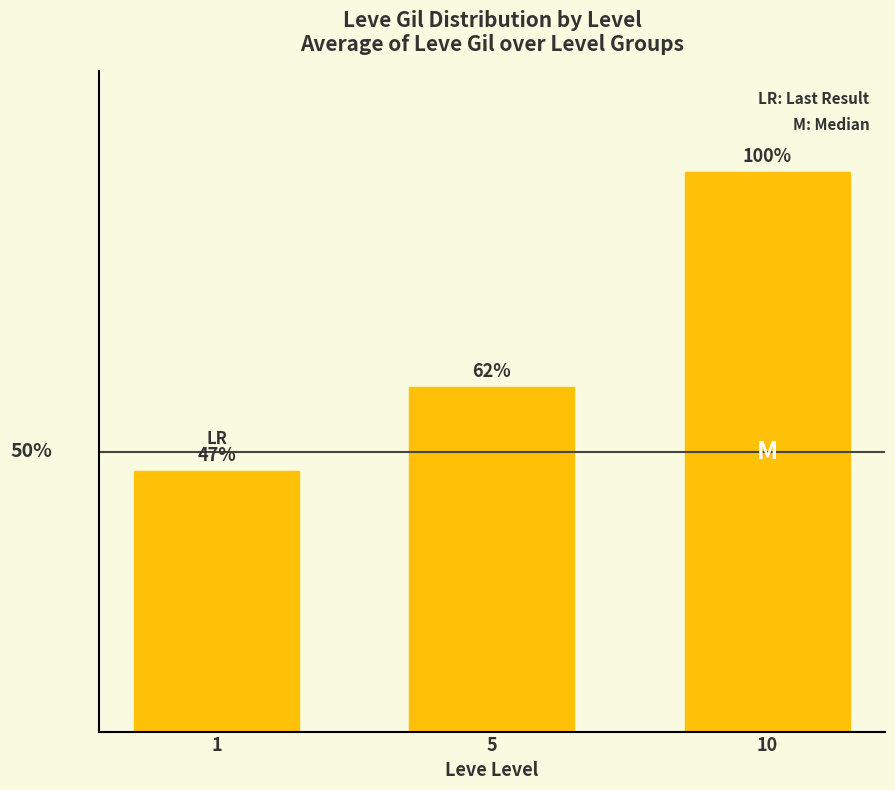

The chart shows a value of 1.0 at 10. True or false?

True